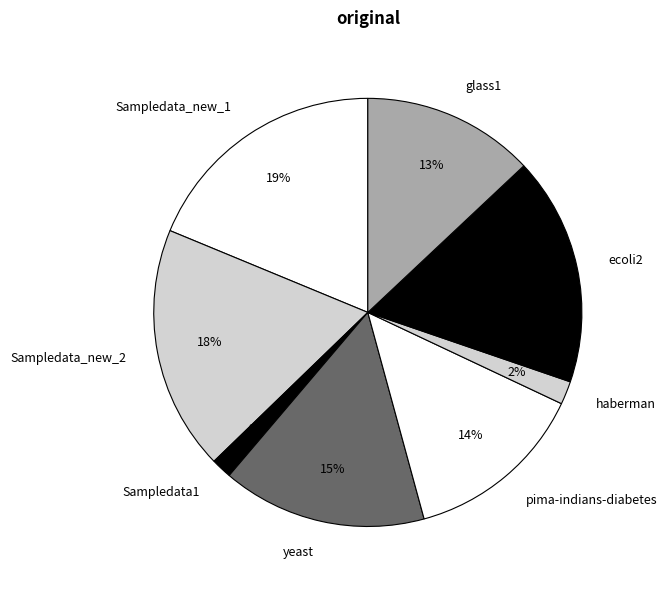

What percentage is the glass1 slice, to the nearest percent?

13%